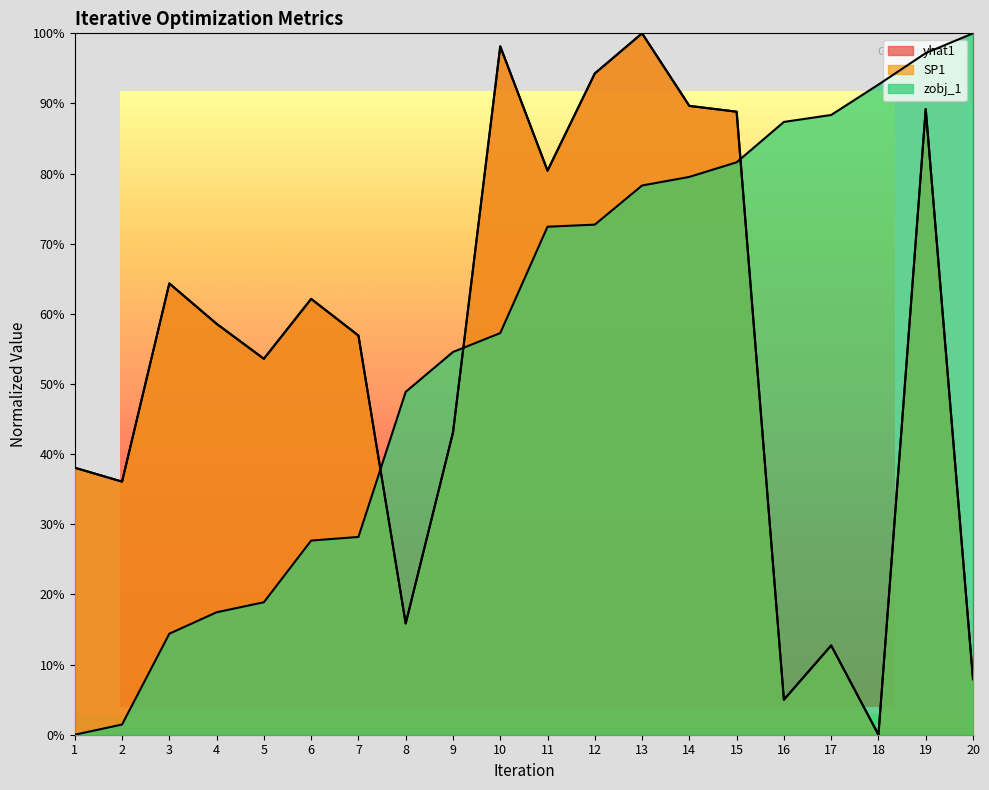

At which label does SP1 reach its minimum?

18